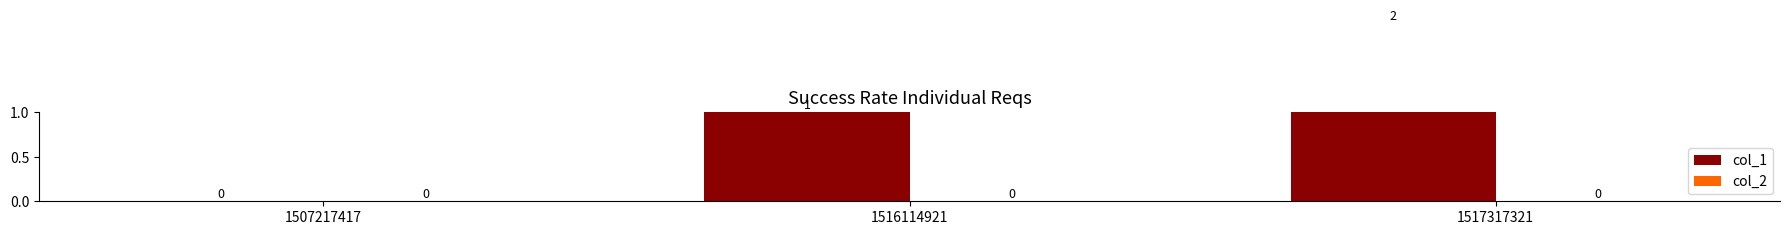

Are the bars grouped side by side (vs. stacked)?

Yes